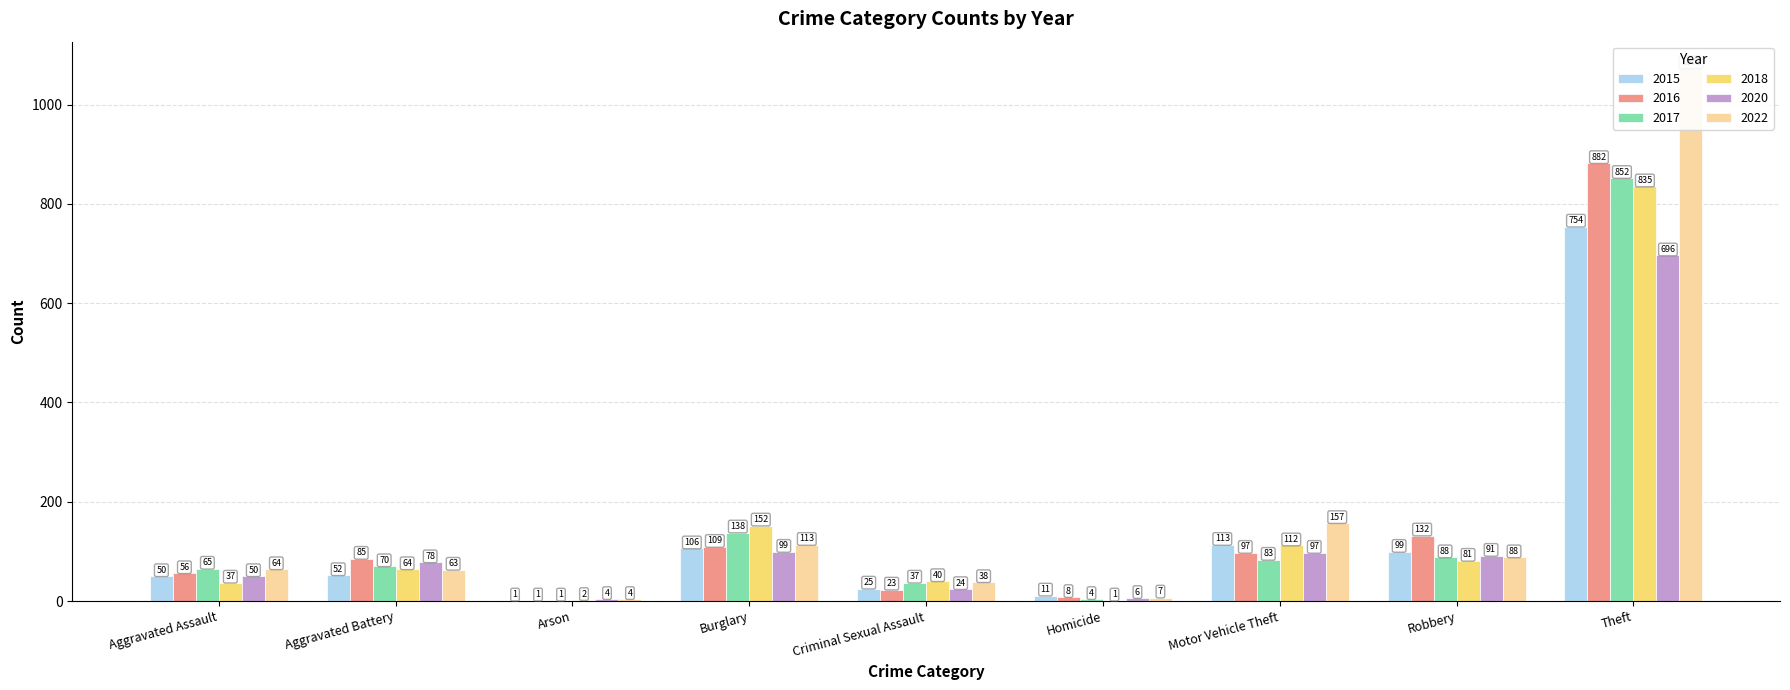

Where is 2022 nearest to the value 538?

Motor Vehicle Theft